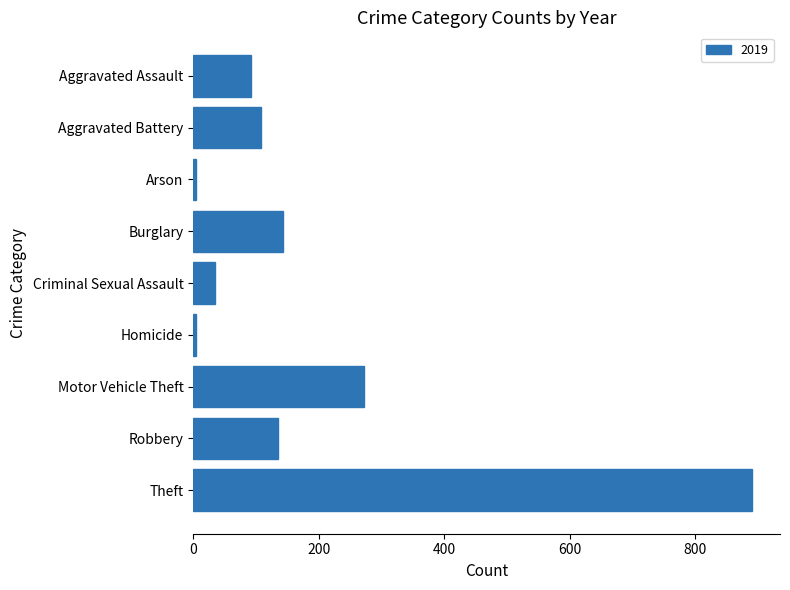

Does the chart contain any negative values?

No